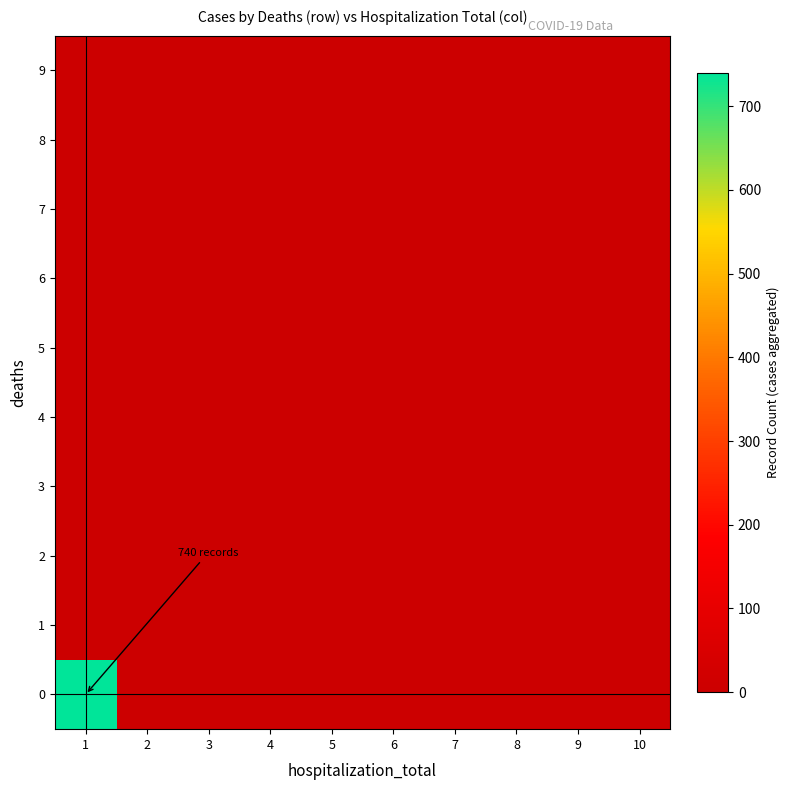

Reading left to right, what are all the values shown in this chart?

0: 1=740	2=0	3=0	4=0	5=0	6=0	7=0	8=0	9=0	10=0
1: 1=0	2=0	3=0	4=0	5=0	6=0	7=0	8=0	9=0	10=0
2: 1=0	2=0	3=0	4=0	5=0	6=0	7=0	8=0	9=0	10=0
3: 1=0	2=0	3=0	4=0	5=0	6=0	7=0	8=0	9=0	10=0
4: 1=0	2=0	3=0	4=0	5=0	6=0	7=0	8=0	9=0	10=0
5: 1=0	2=0	3=0	4=0	5=0	6=0	7=0	8=0	9=0	10=0
6: 1=0	2=0	3=0	4=0	5=0	6=0	7=0	8=0	9=0	10=0
7: 1=0	2=0	3=0	4=0	5=0	6=0	7=0	8=0	9=0	10=0
8: 1=0	2=0	3=0	4=0	5=0	6=0	7=0	8=0	9=0	10=0
9: 1=0	2=0	3=0	4=0	5=0	6=0	7=0	8=0	9=0	10=0